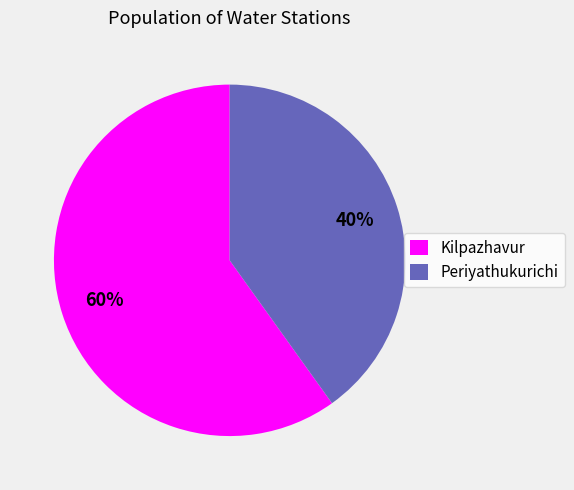

Is there a majority slice in this chart?

Yes